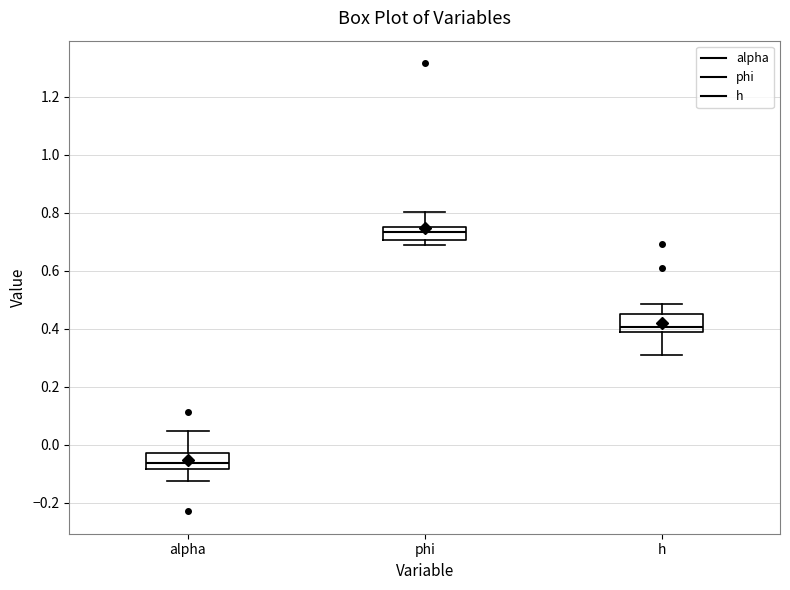

Where does the lower whisker of the box for h end on the y-axis? The values are not printed on the chart, so give them approximately, as read against the axis.

0.30